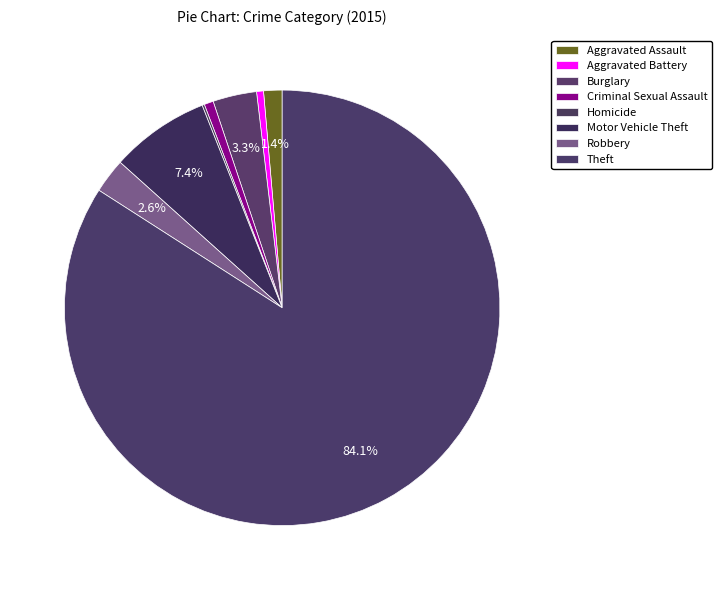

The Aggravated Battery slice represents 11% of the pie. True or false?

False